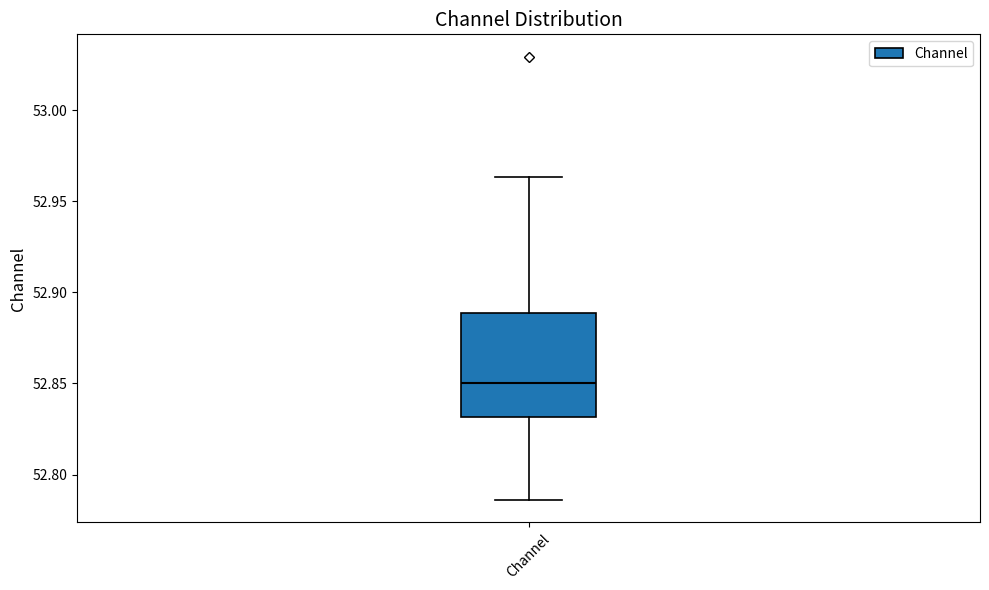

Transcribe this box plot: give where the median line is, the range the box spans, and where the two whiskers end, as read against the y-axis. The values are not printed on the chart, so give them approximately, as read against the axis.

median 52.850, box 52.830 to 52.890, whiskers 52.785 to 52.965